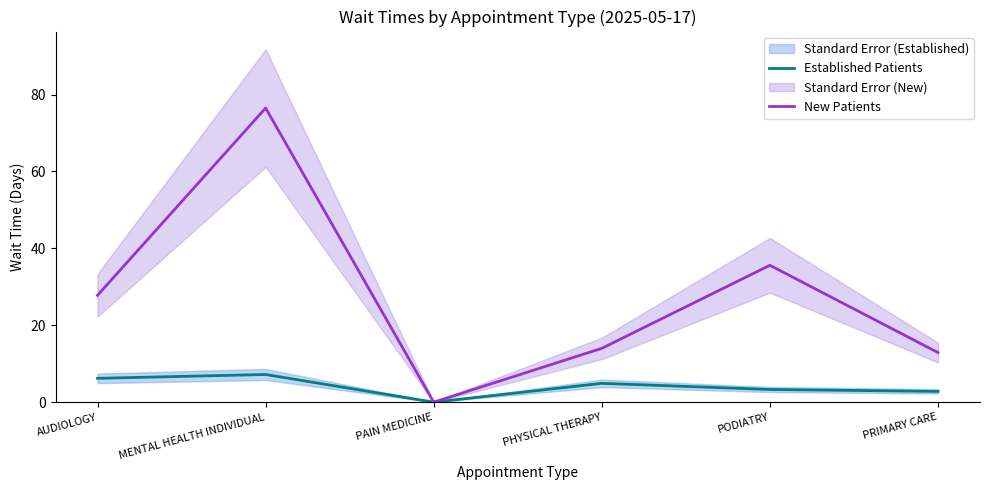

Does the chart display data point markers on the line(s)?

No